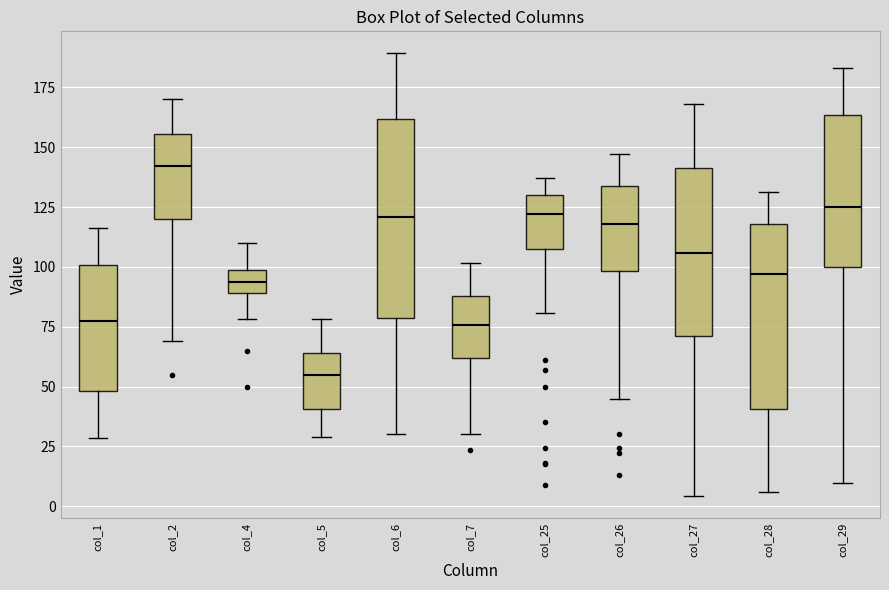

Where does the lower whisker of the box for col_29 end on the y-axis? The values are not printed on the chart, so give them approximately, as read against the axis.

10